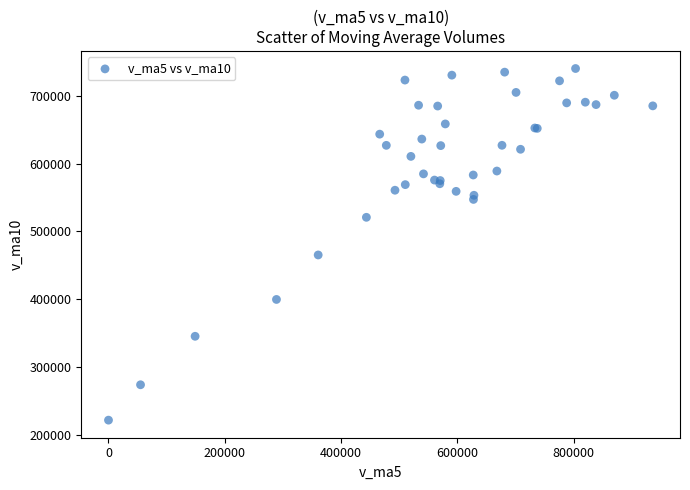

What Y value in the scatter plot is closest to 480904?

465233.1